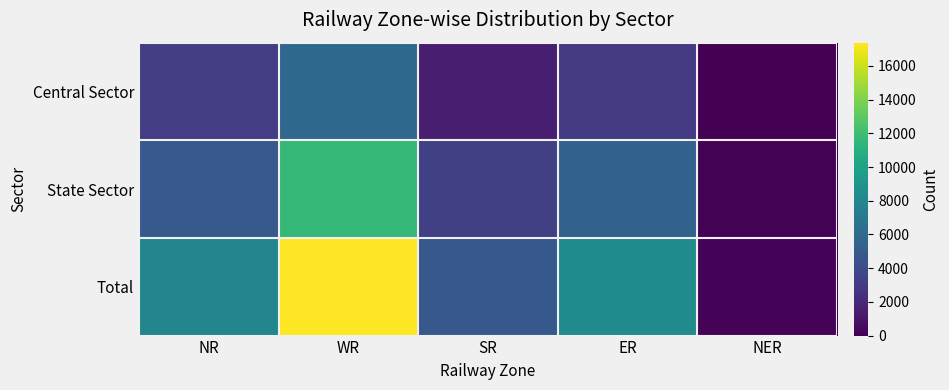

At how many categories does at least one series exceed 2486?

4